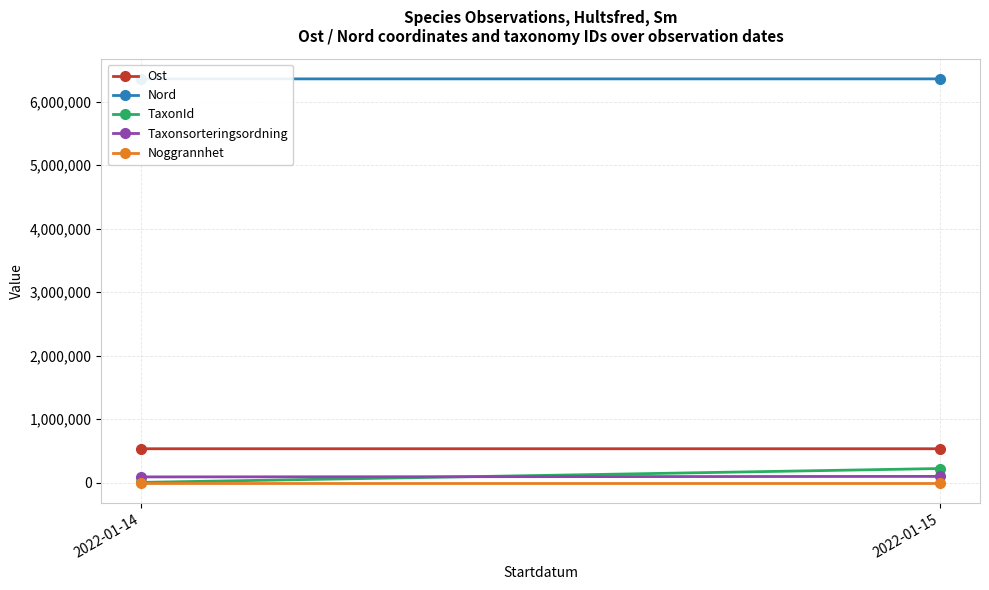

What is the total value across all series at 2022-01-14?

6986375.0